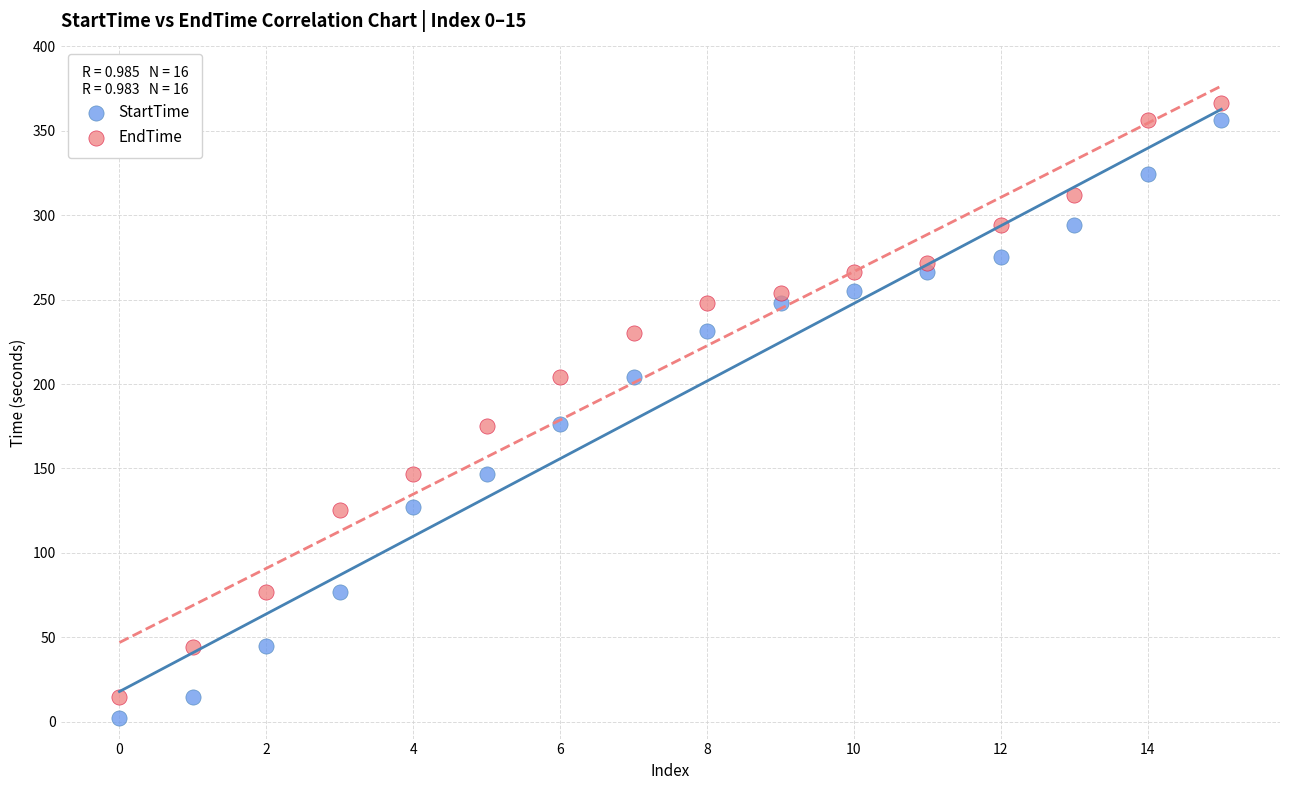

Across all data points, what is the range of Y values (max minus min)?

364.7